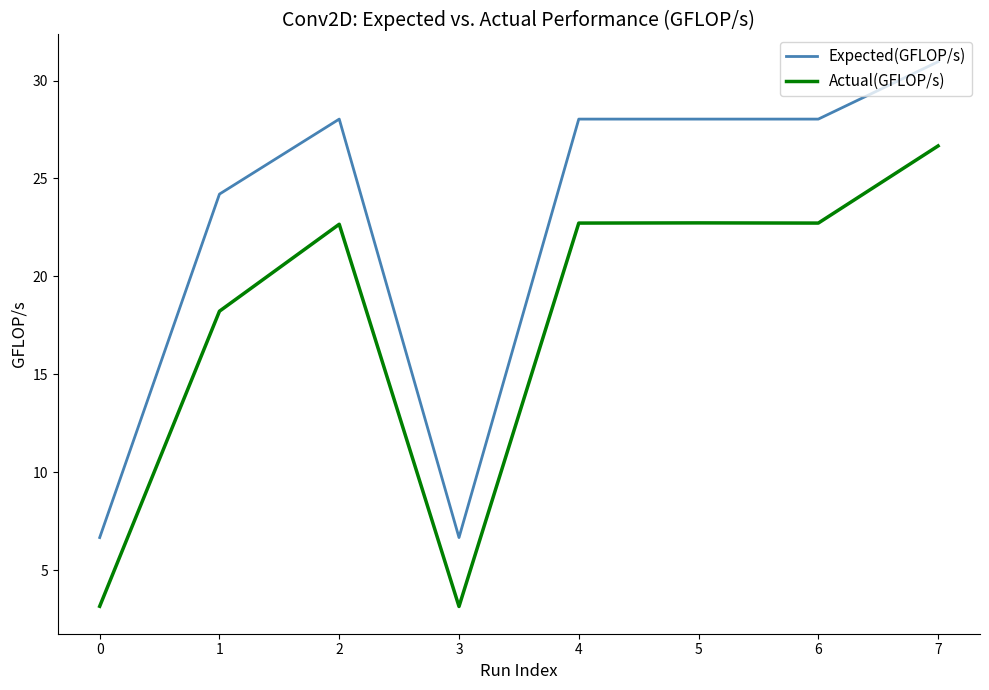

Which series has the largest total across all categories?

Expected(GFLOP/s)